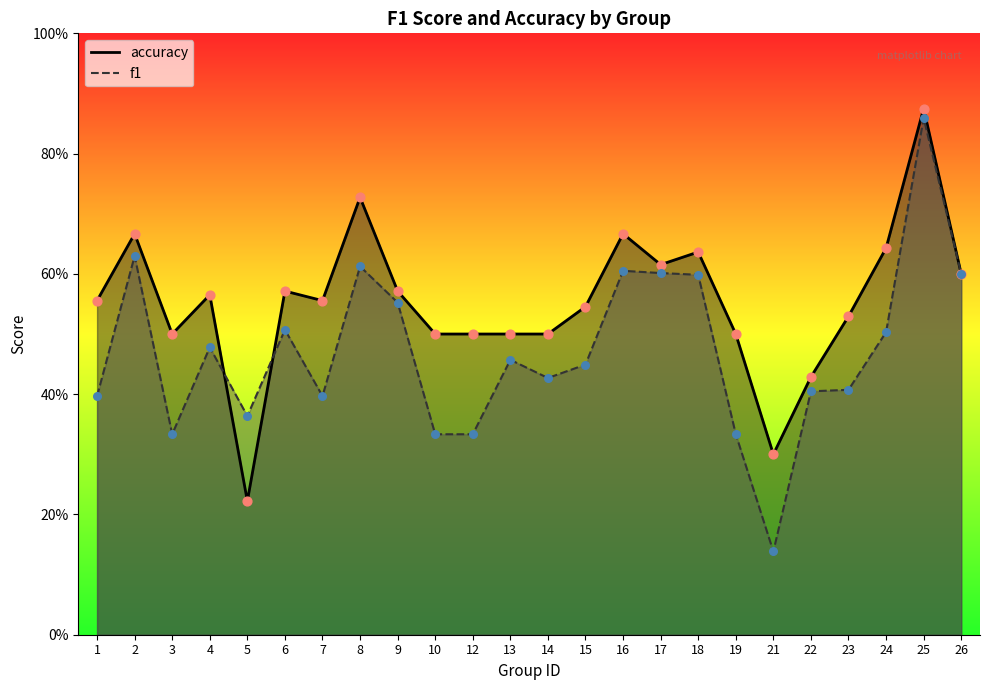

At how many categories does at least one series exceed 0?

24